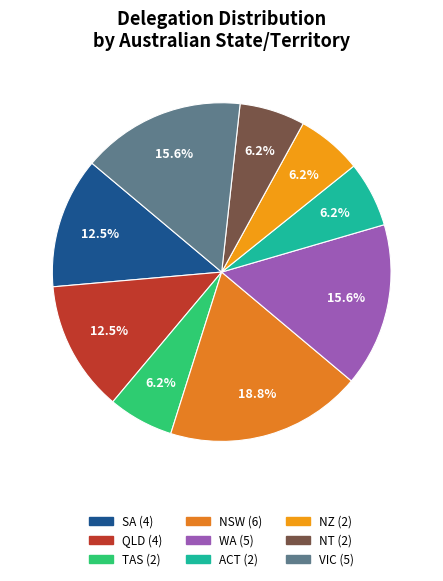

True or false: QLD accounts for 12% of the total.

True